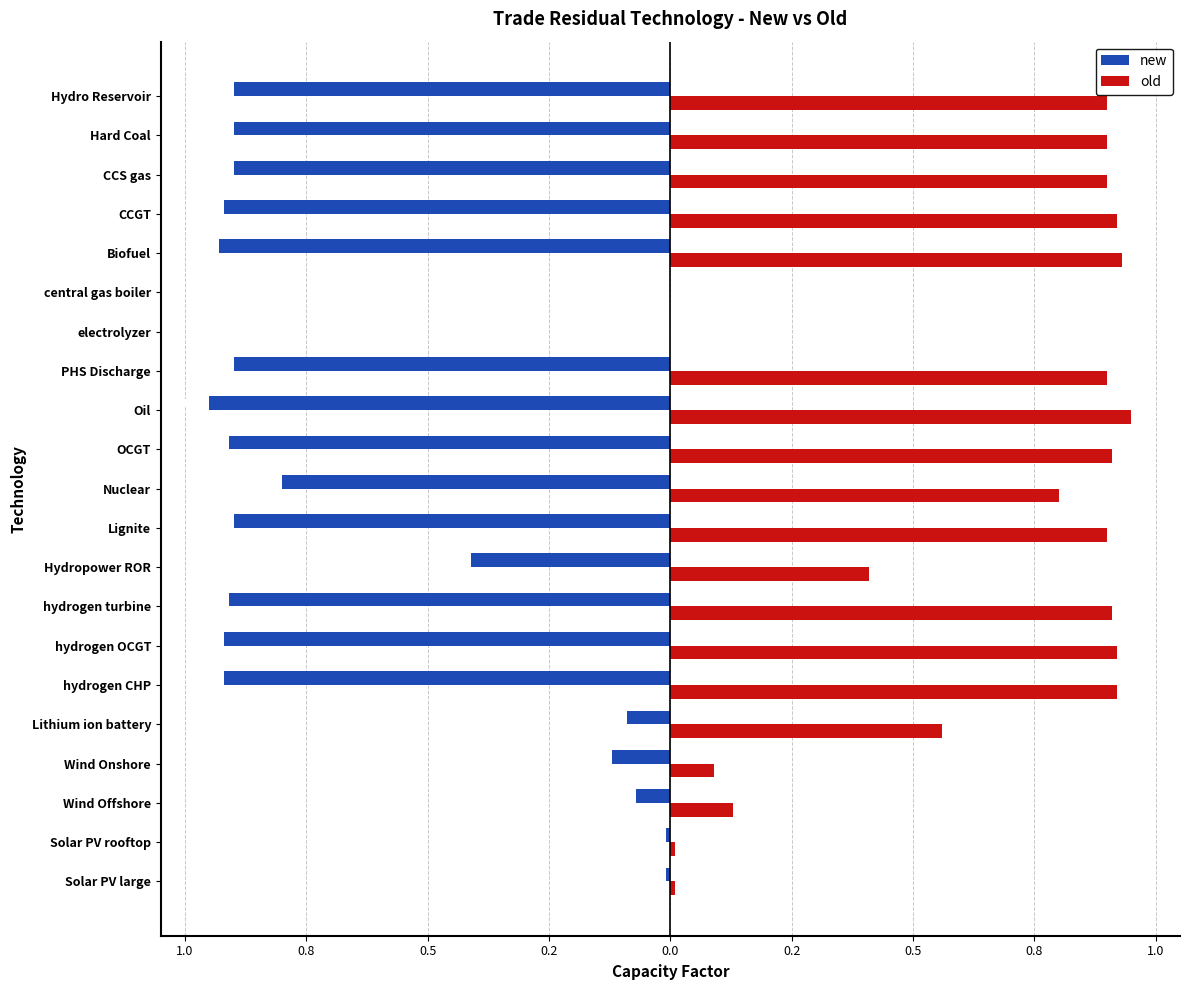

What are all the series names shown in the legend?

new, old